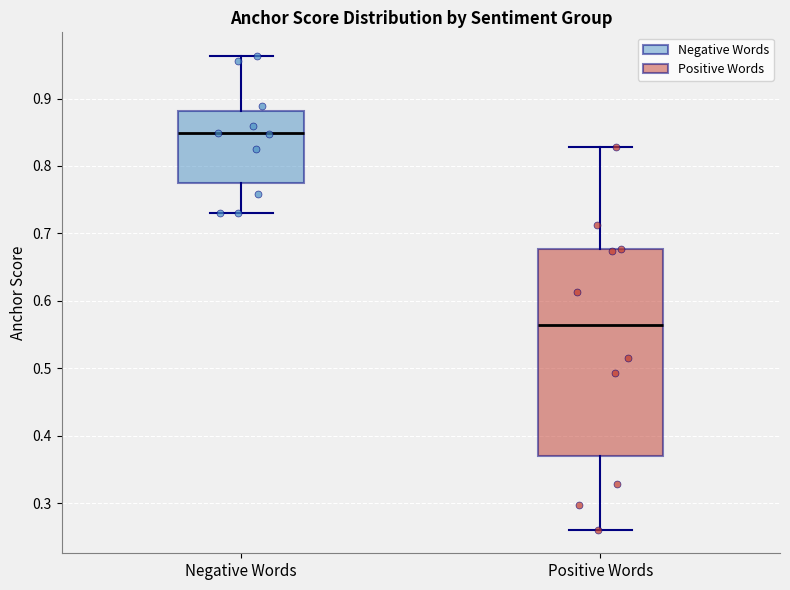

Which box is the tallest, from its lower edge to its upper edge?

Positive Words